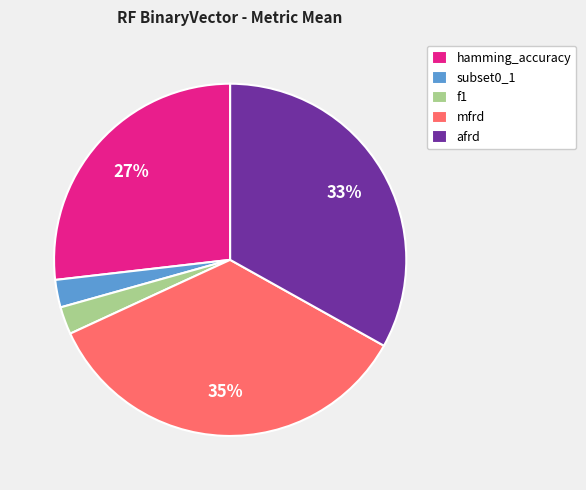

Which slice is the largest?

mfrd